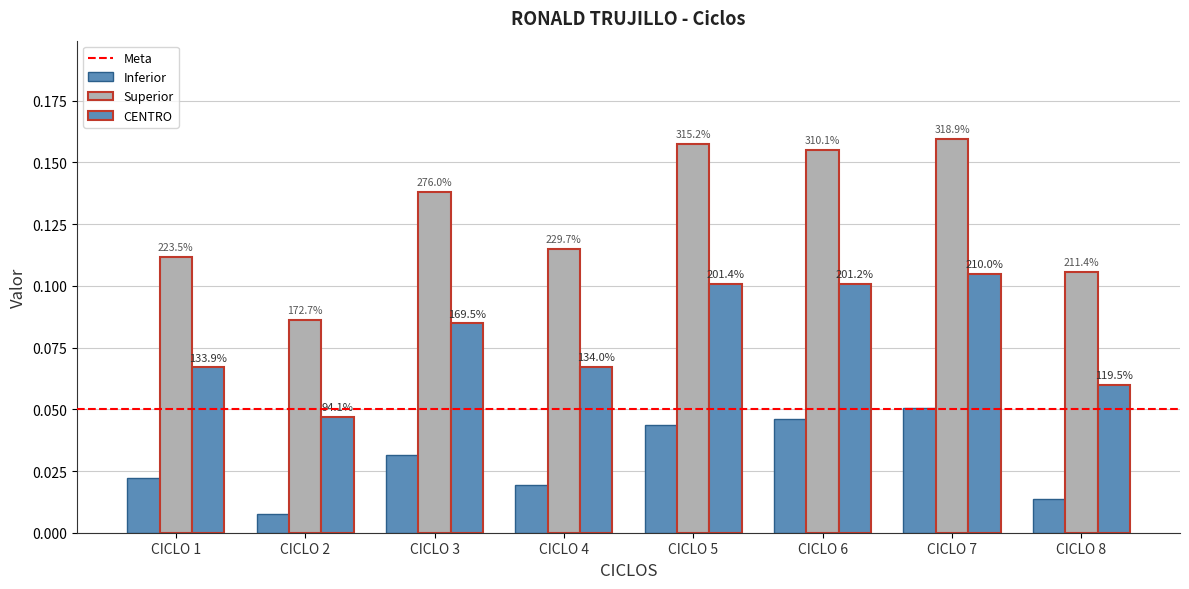

Is it true that Inferior equals 0.0 at CICLO 6?

True